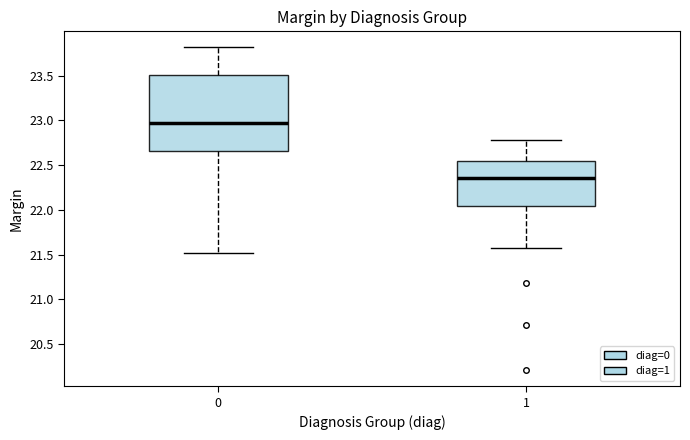

Where does the upper whisker of the box at x = 0 end on the y-axis? The values are not printed on the chart, so give them approximately, as read against the axis.

23.80